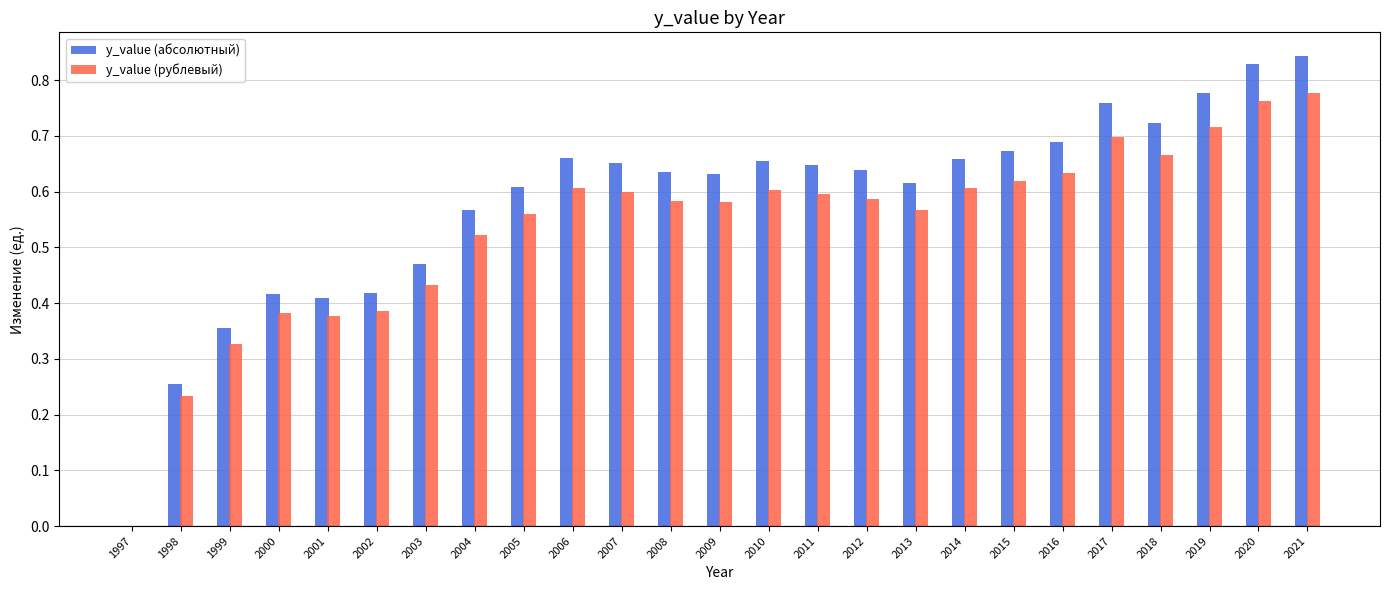

What is the sum of all y_value (абсолютный) values?

14.6